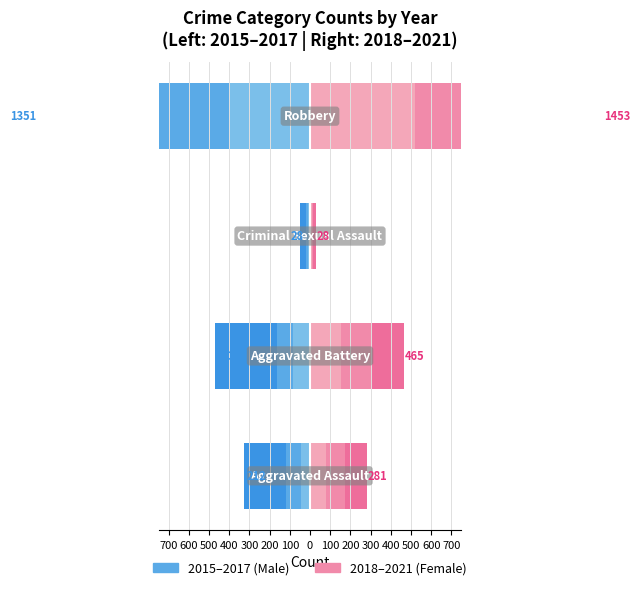

What value does the 2016 series have at Aggravated Assault?

-117